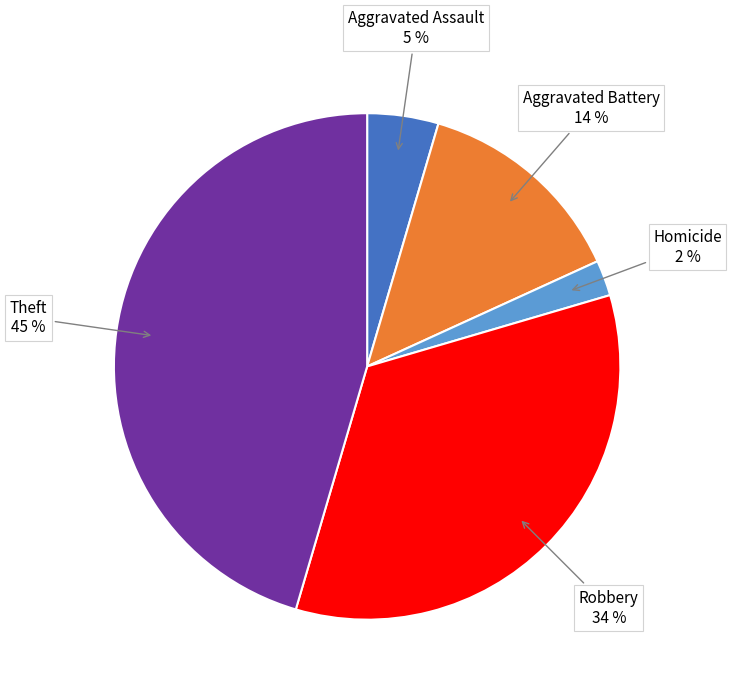

To the nearest percent, what is the difference between the largest and smallest slice percentages?

43%